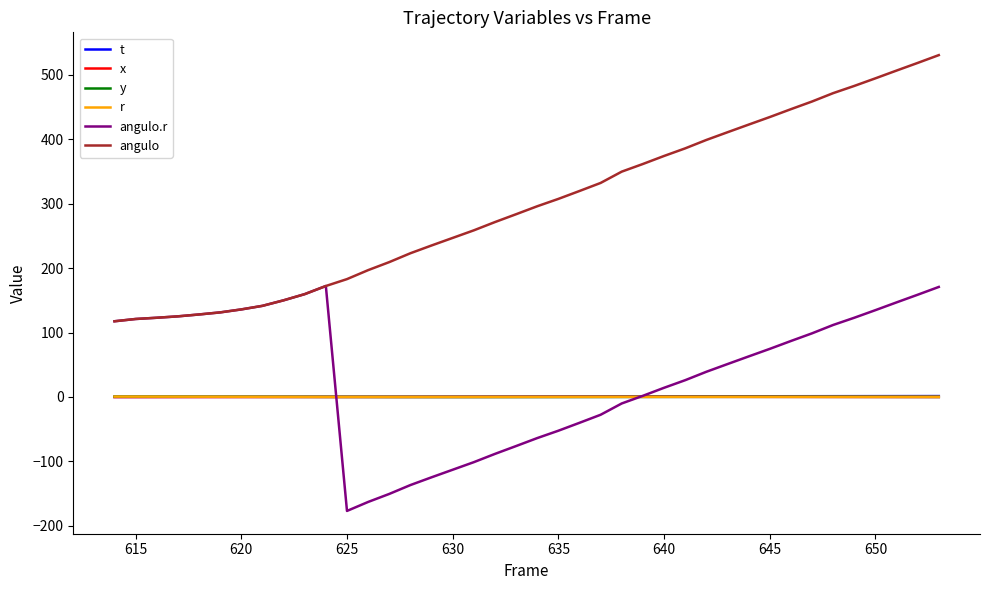

Which series has the largest range (max minus min)?

angulo